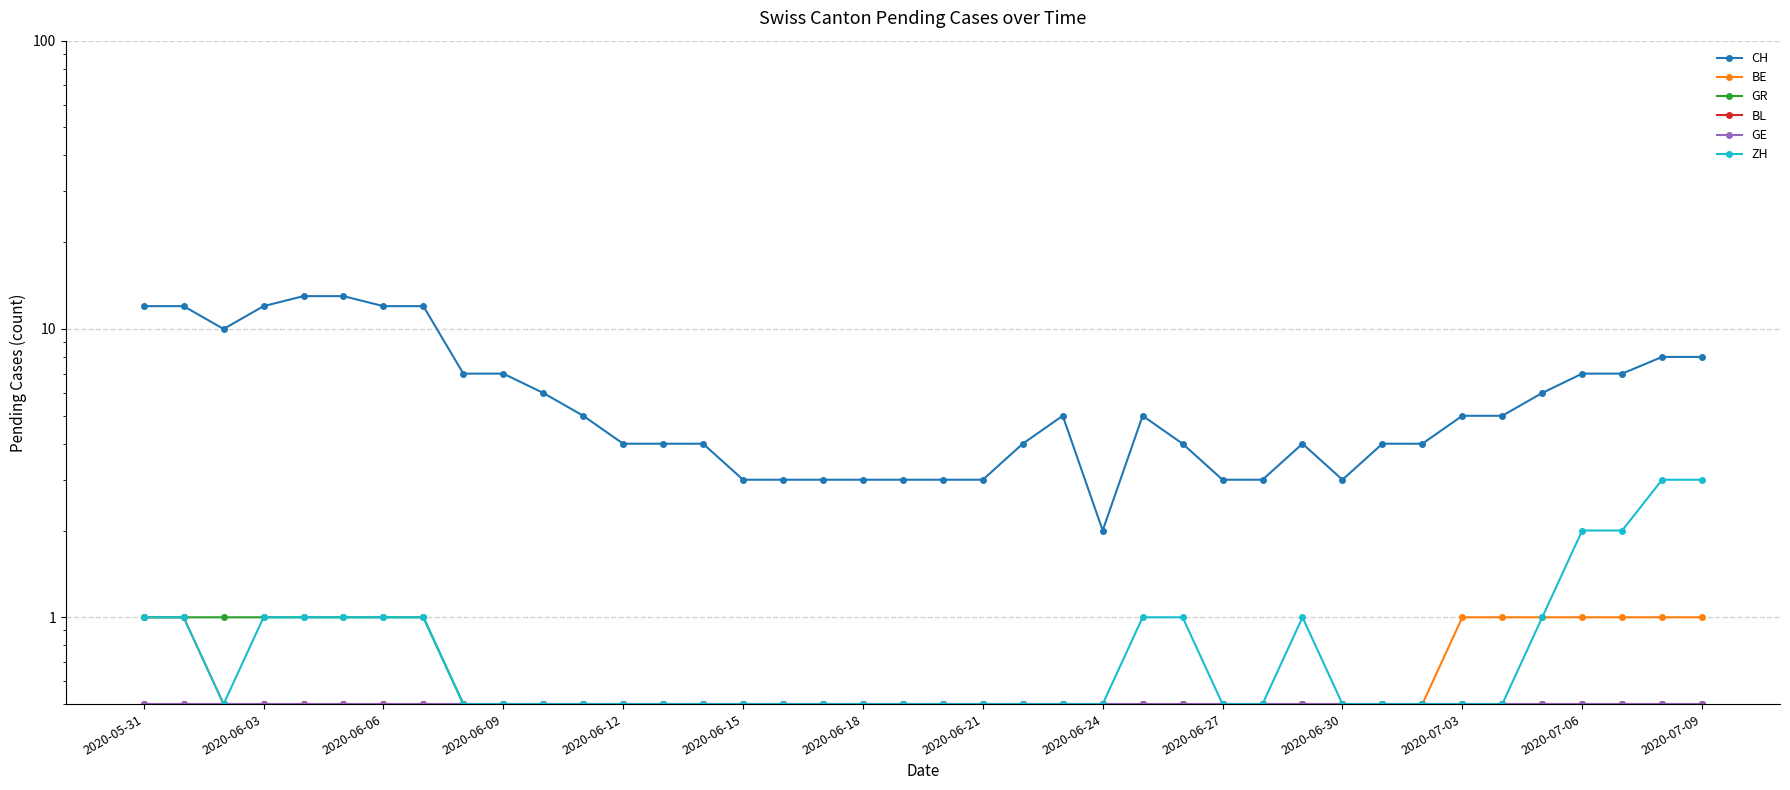

What is the value of the GE point at the 6th from the left?

0.5